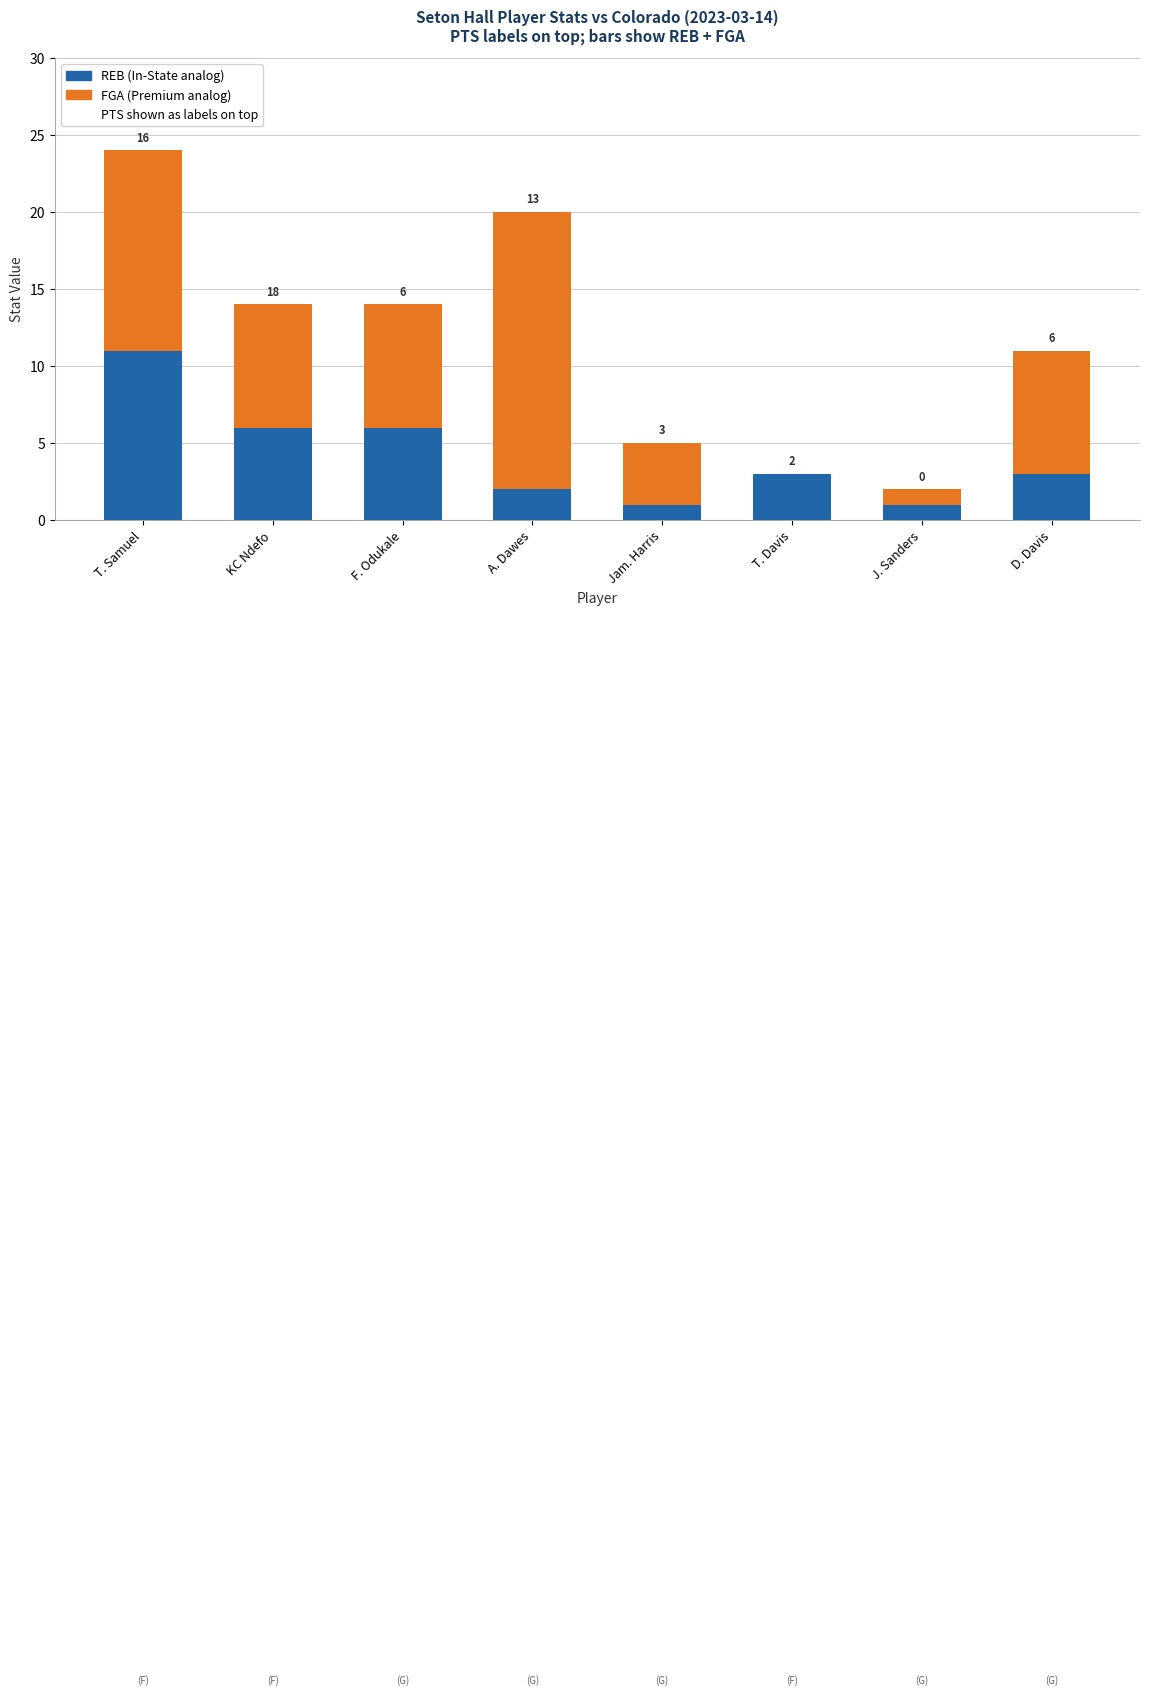

Does the chart contain stacked bars?

Yes